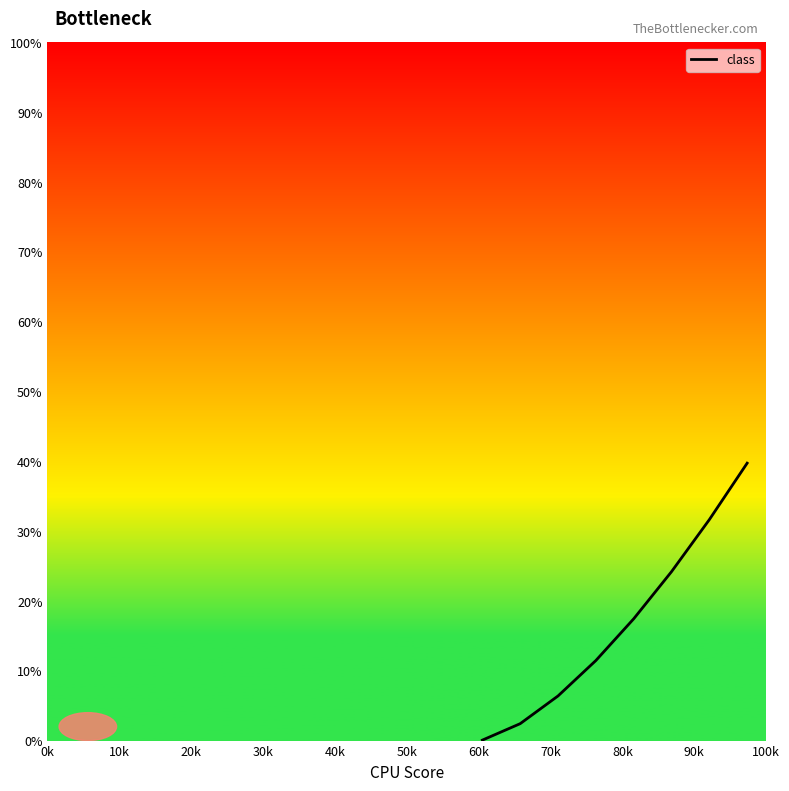

What is the greatest value displayed?

39.7